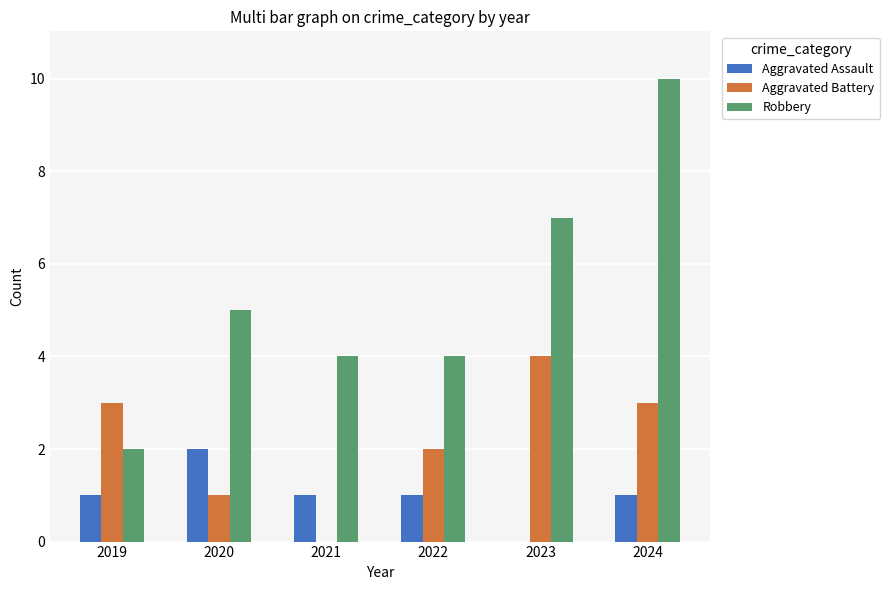

Read the Robbery value at 2020.

5